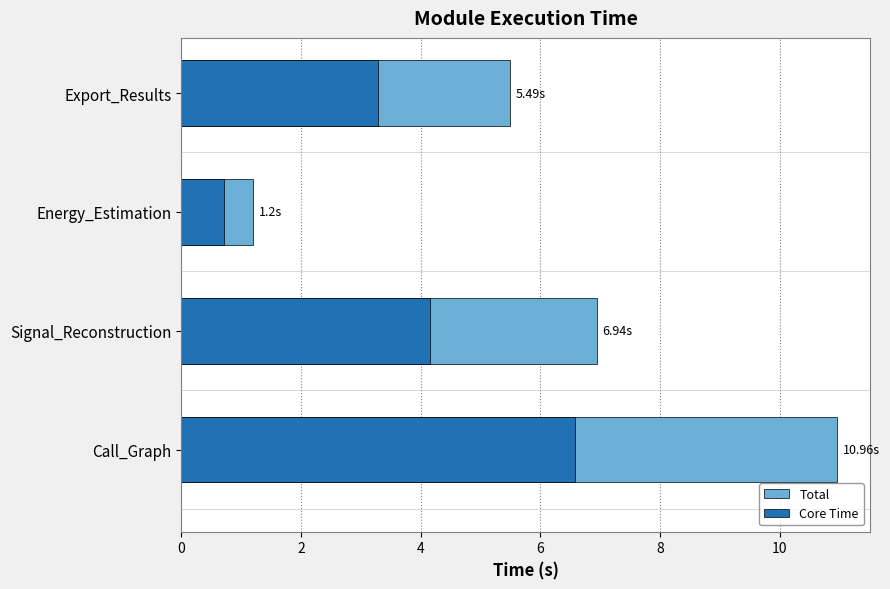

Rank the series at Energy_Estimation from highest to lowest value.

Total, Core Time